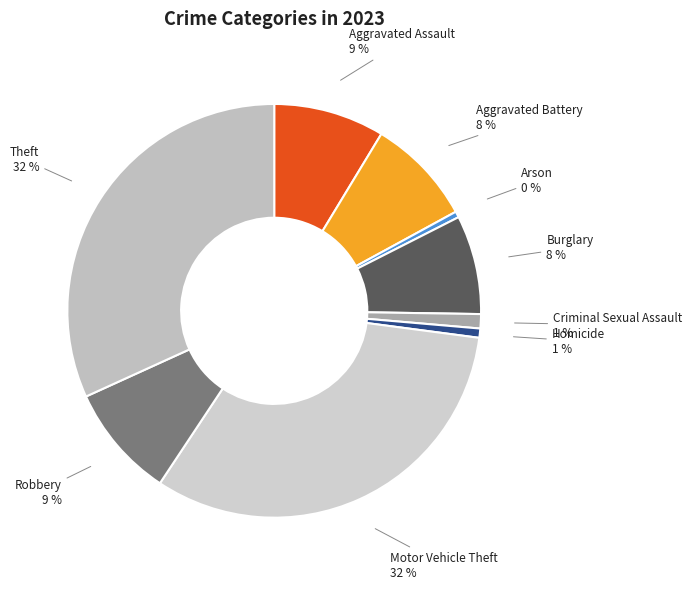

How many segments does this pie chart have?

9